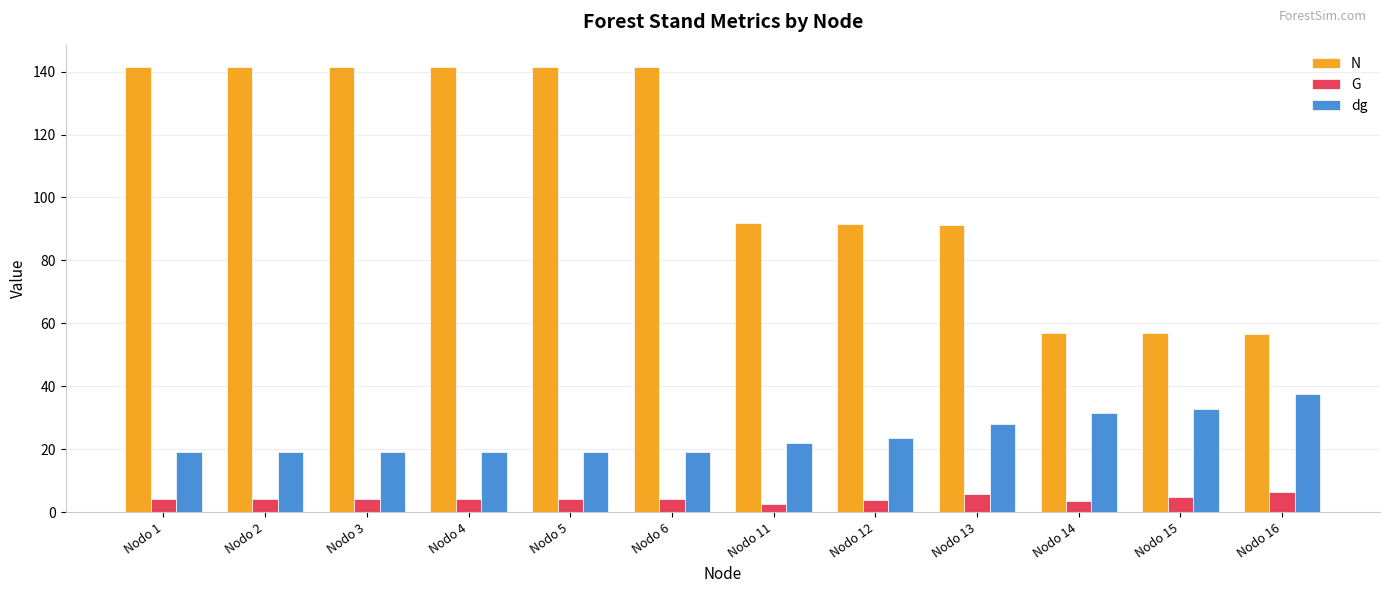

What is the value of the G bar at the 10th from the left?

3.5